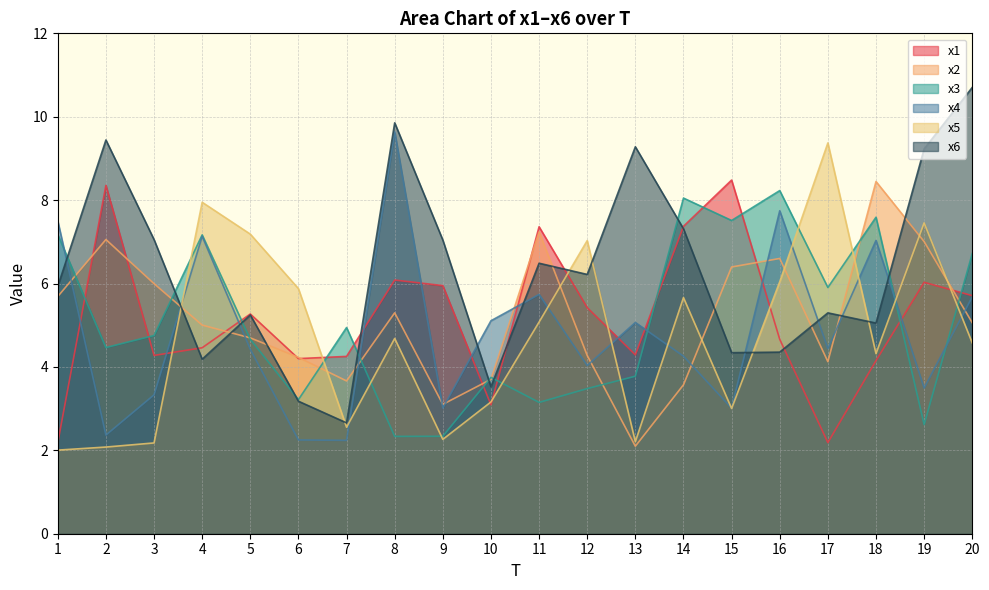

The value of x6 at 18 is 5.1. True or false?

True